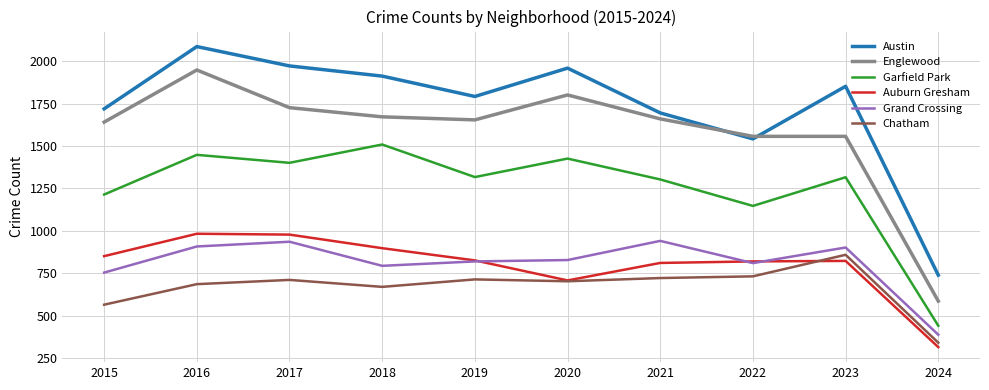

At how many categories does at least one series exceed 906?

9